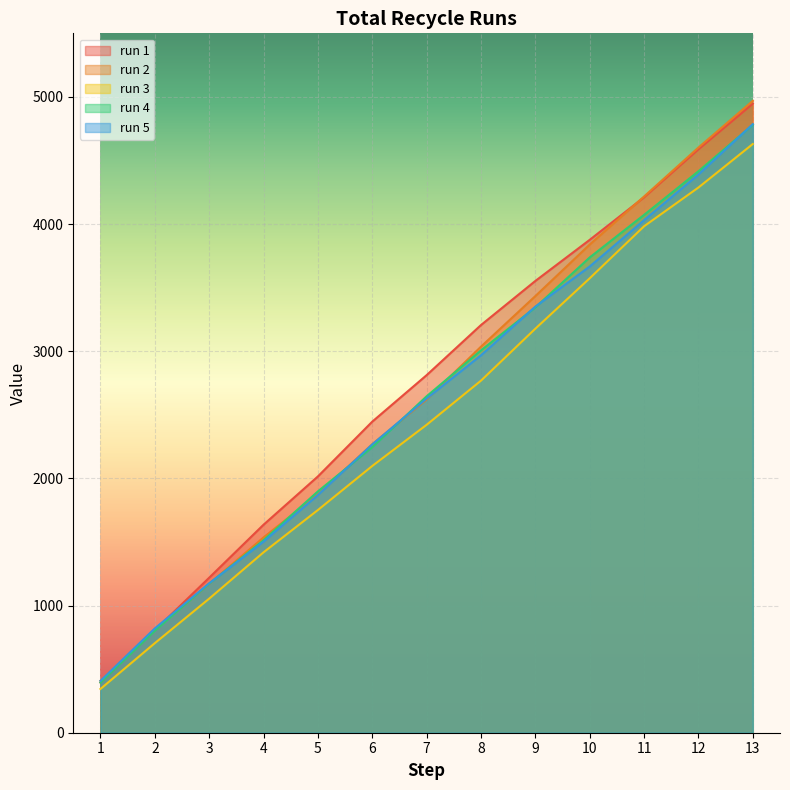

What is the highest value of the run 1 series?

4947.0